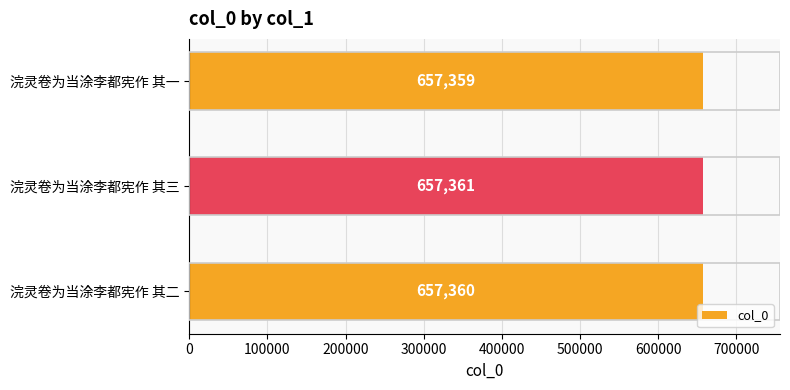

What is the difference between the second highest and minimum values?

1